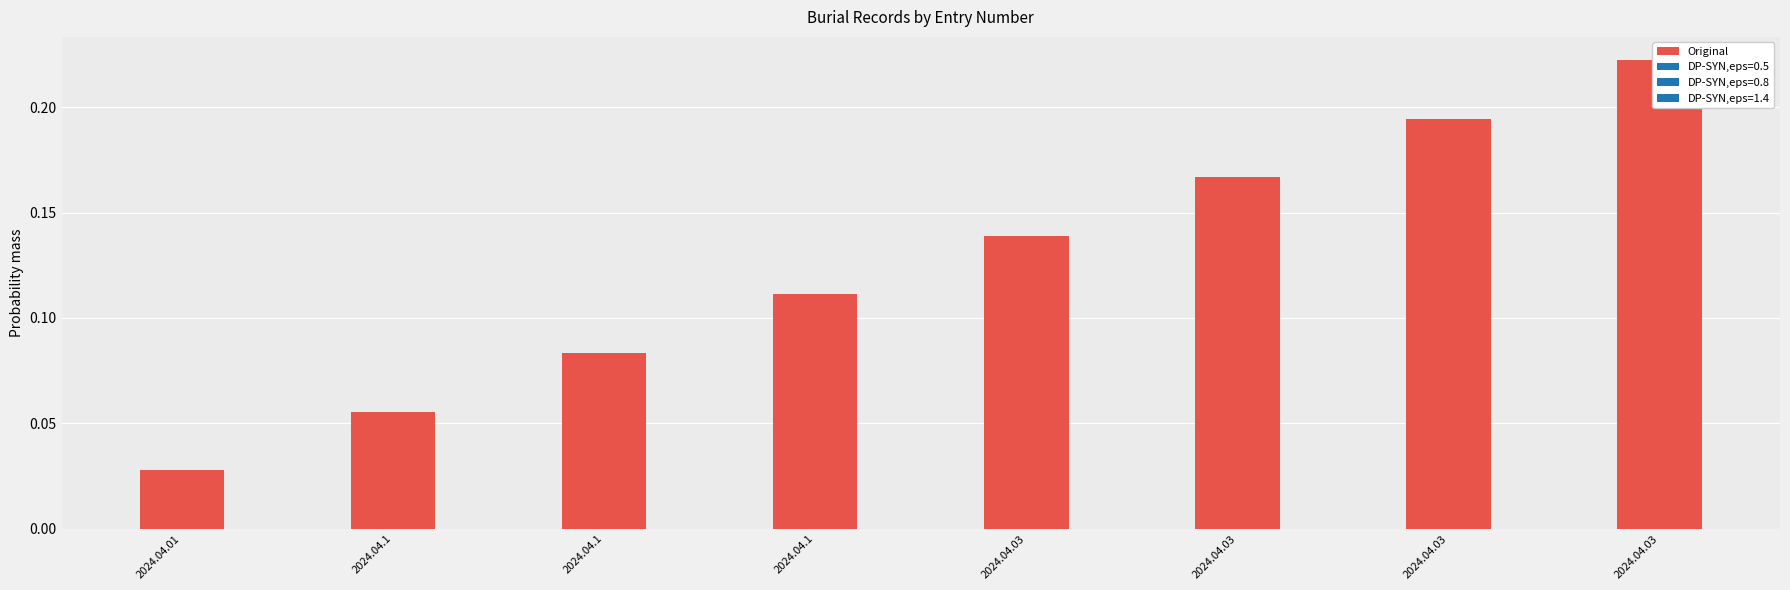

Is it true that the value at 2024.04.03 is 0.2?

False